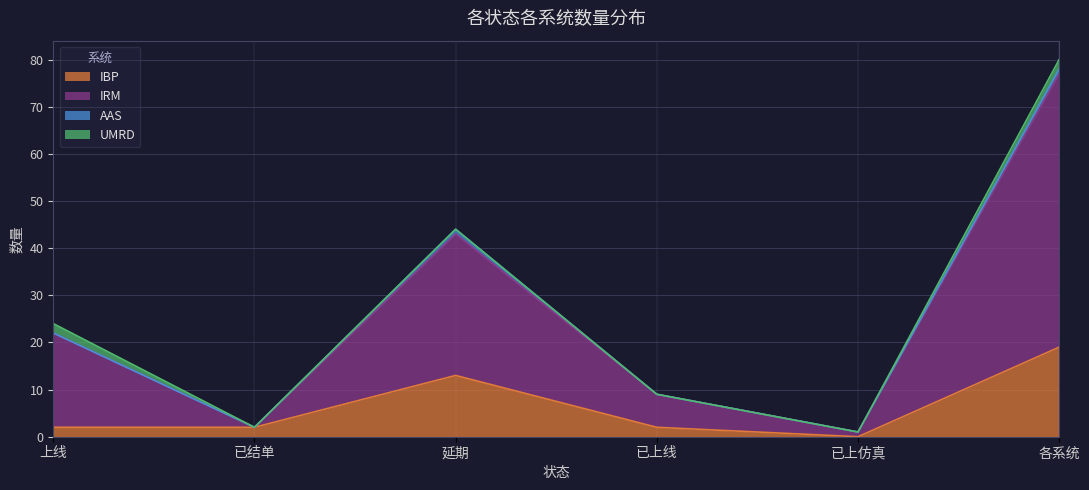

The value of IRM at 已结单 is 3. True or false?

False